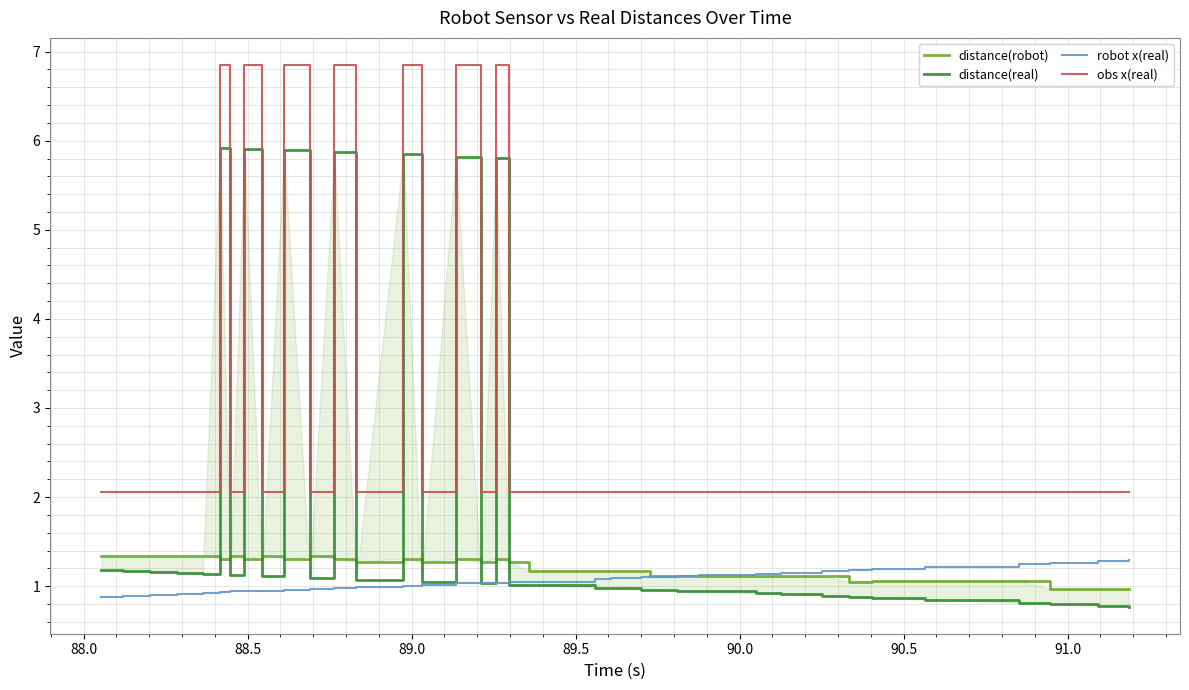

What is the minimum value for obs x(real)?

2.1